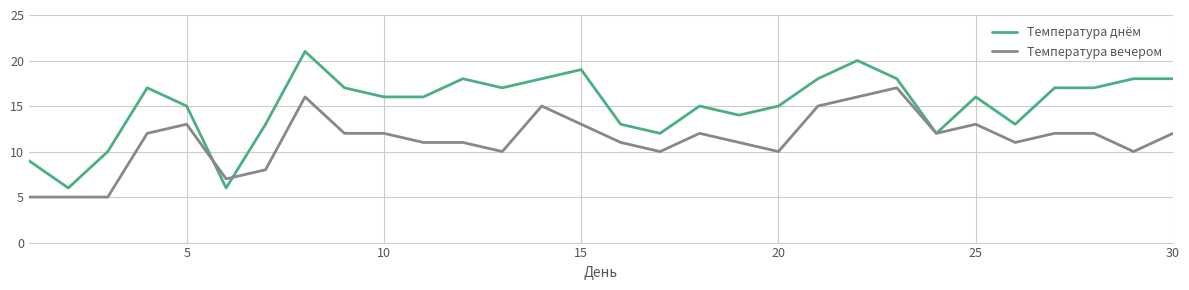

What is the minimum value for Температура днём?

6